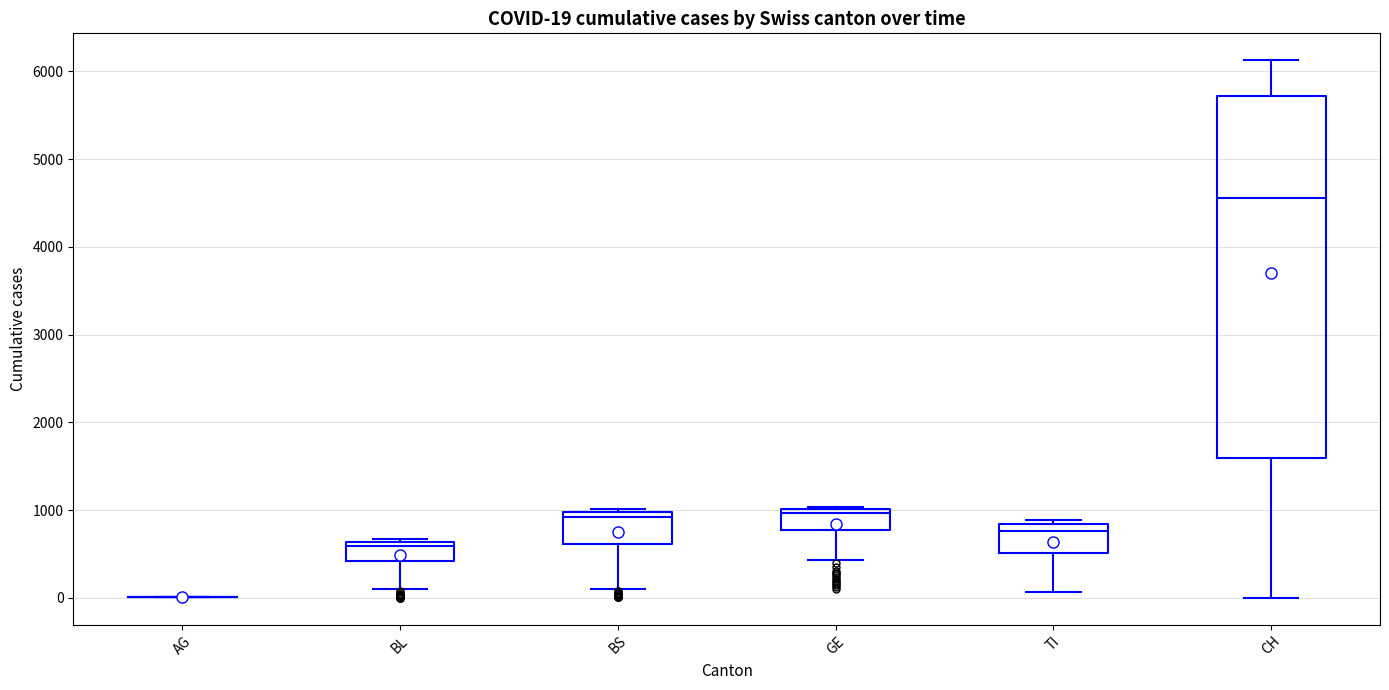

Which box is the tallest, from its lower edge to its upper edge?

CH